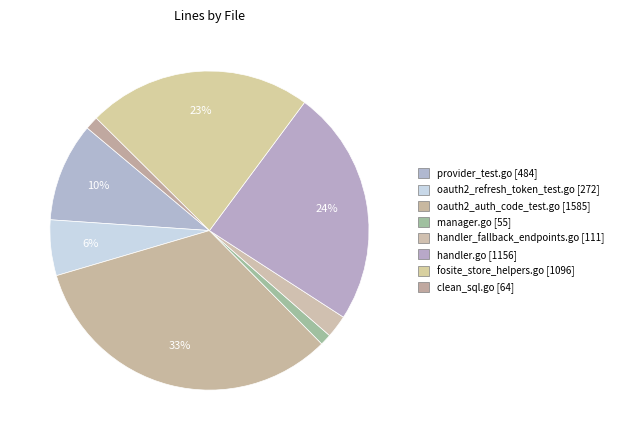

What is the largest slice in the pie chart?

oauth2_auth_code_test.go [1585]